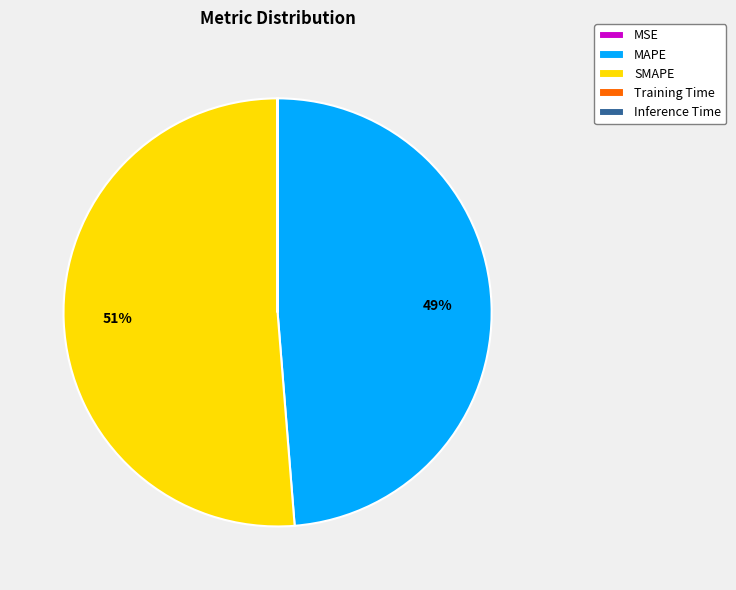

To the nearest percent, what is the average slice percentage?

20%